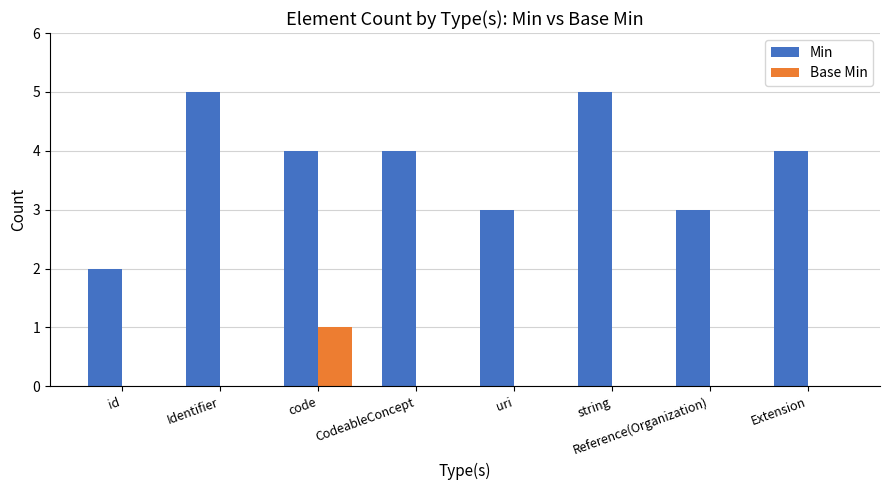

Is the value of Base Min at Extension greater than the value of Min at Reference(Organization)?

No